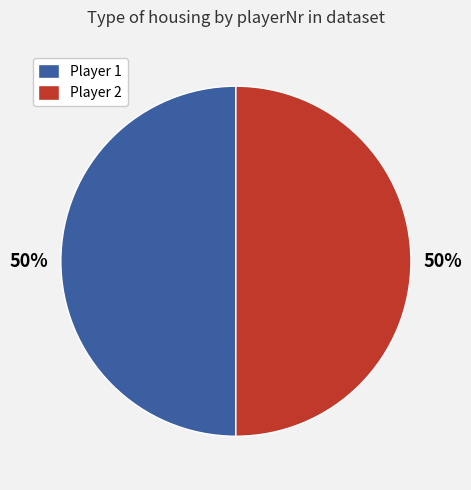

Is the sum of Player 1 and Player 2 greater than half?

Yes